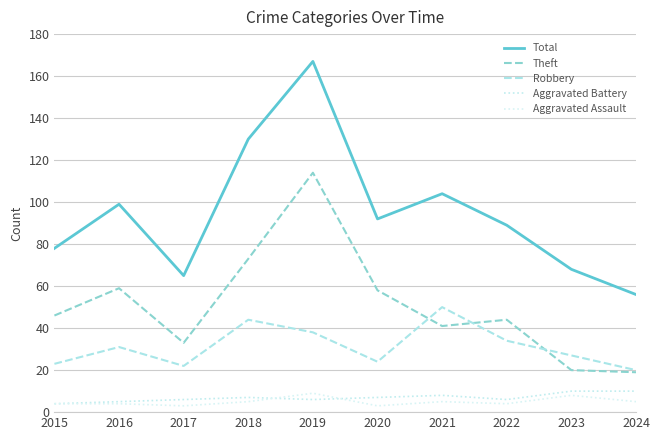

What are all the series names shown in the legend?

Total, Theft, Robbery, Aggravated Battery, Aggravated Assault